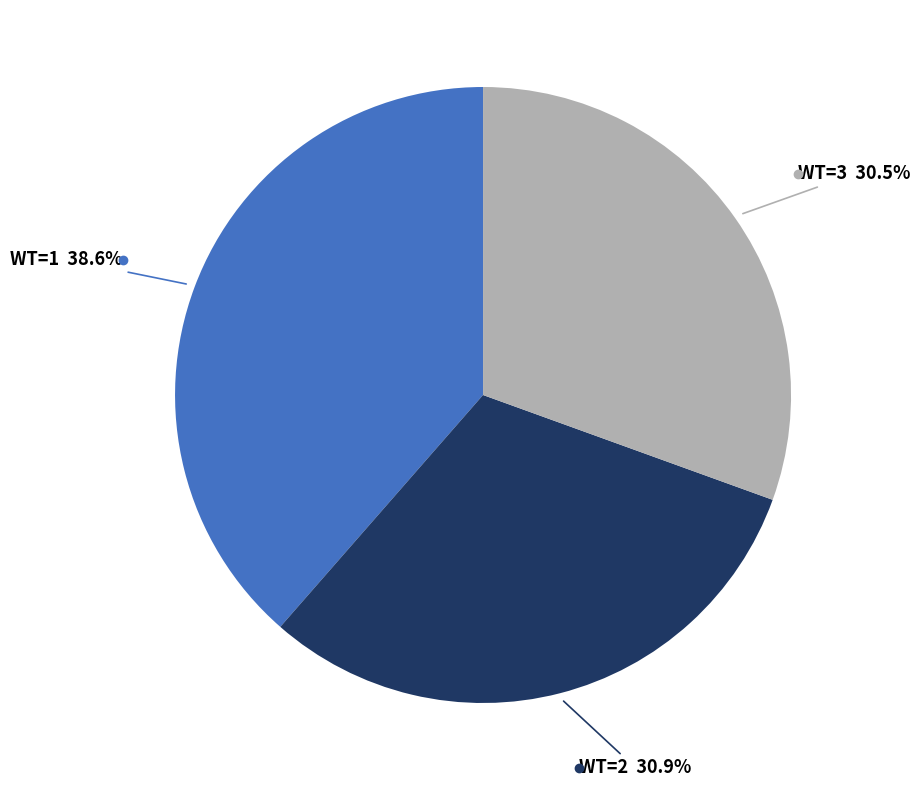

How many slices are in this pie chart?

3